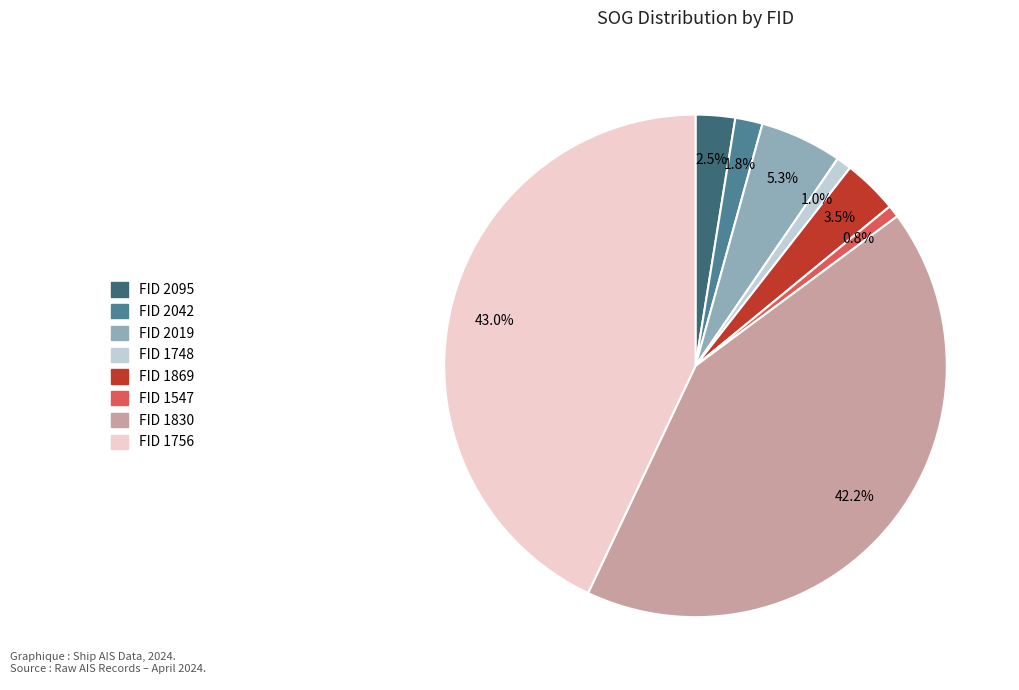

What is the largest slice in the pie chart?

FID 1756